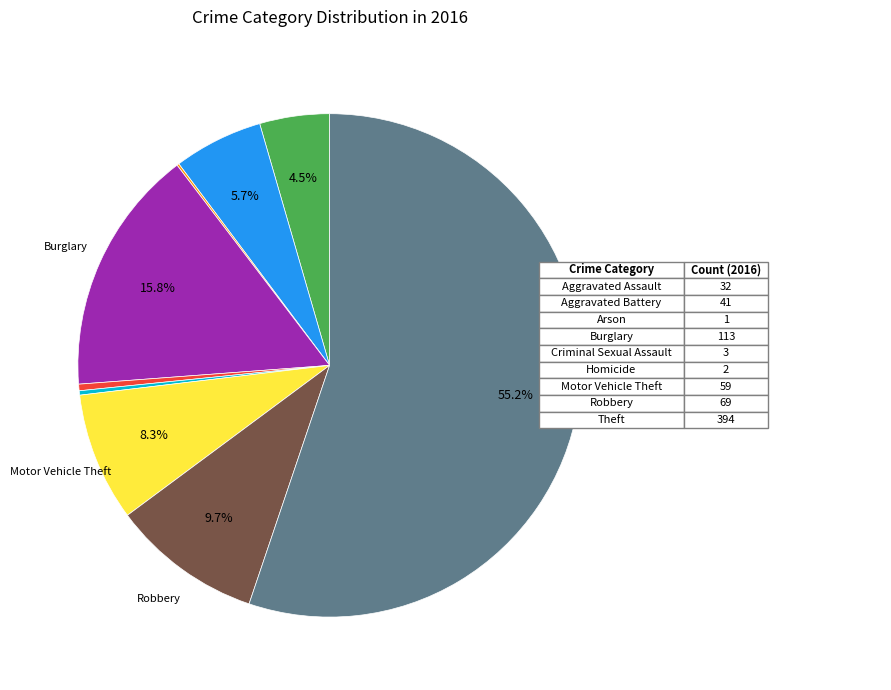

Is there any slice that represents more than half of the pie?

Yes